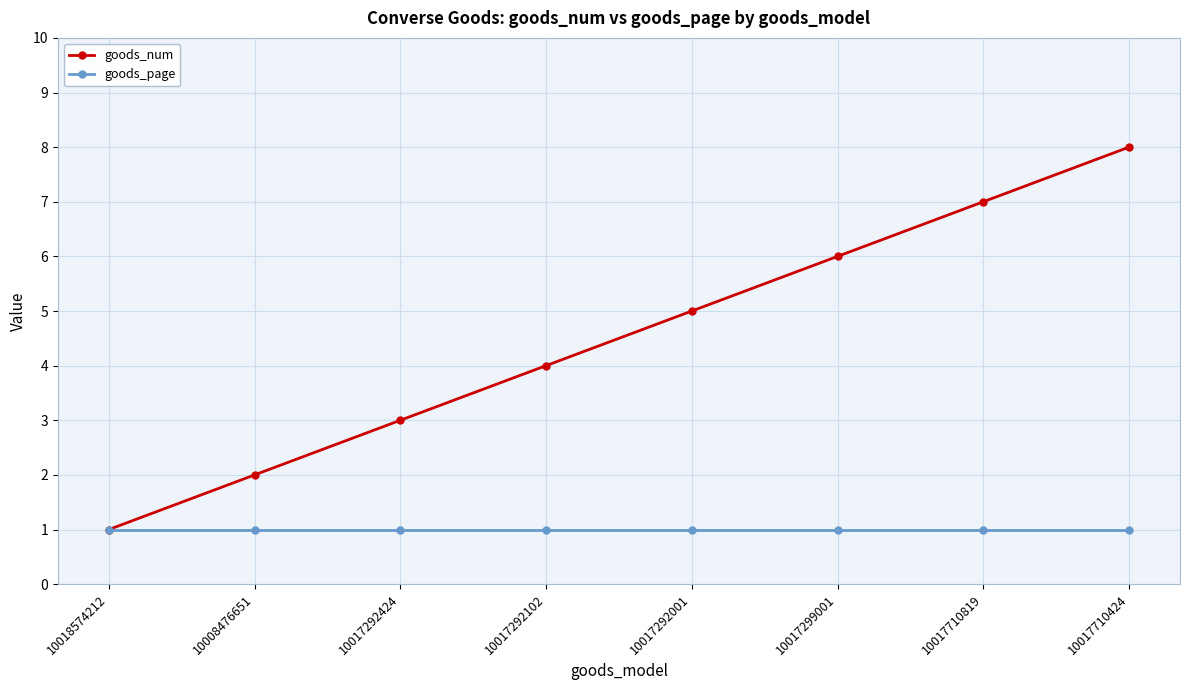

What is the greatest value displayed?

8